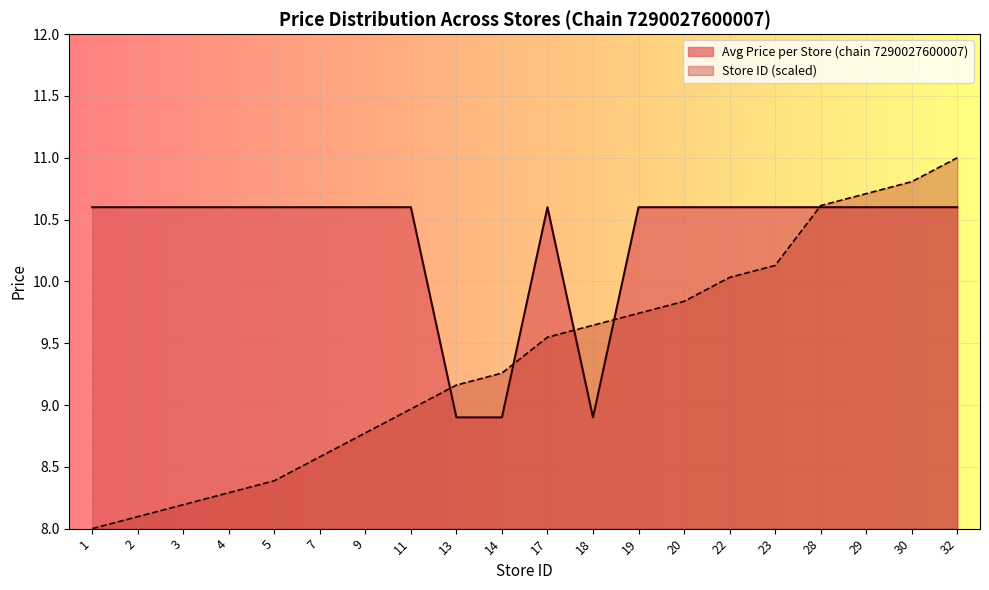

Rank the categories by Store ID (scaled) value from highest to lowest.

32, 30, 29, 28, 23, 22, 20, 19, 18, 17, 14, 13, 11, 9, 7, 5, 4, 3, 2, 1